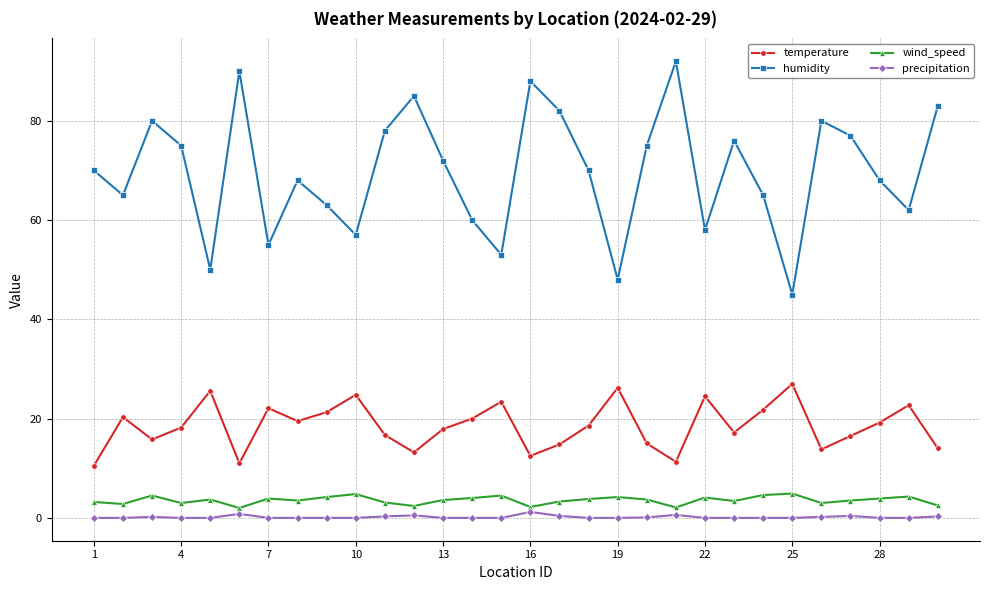

What is the difference between the maximum and second lowest values in the wind_speed series?

2.8